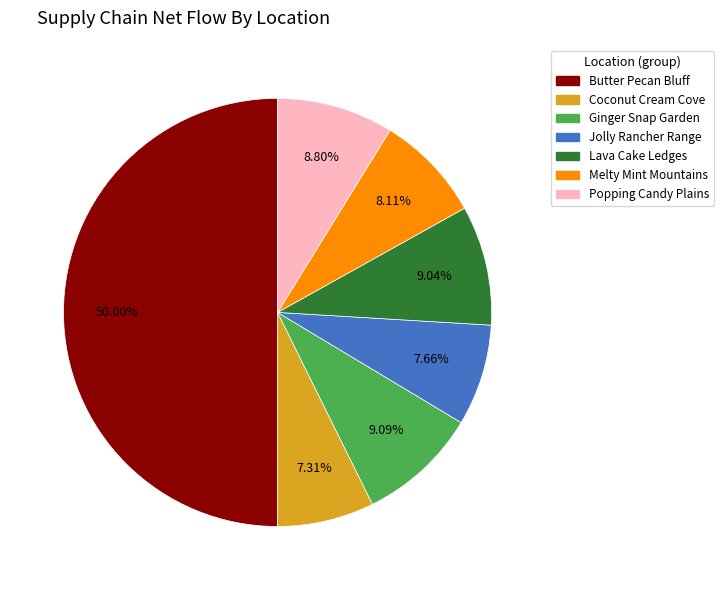

Which has a higher value, Coconut Cream Cove or Butter Pecan Bluff?

Butter Pecan Bluff